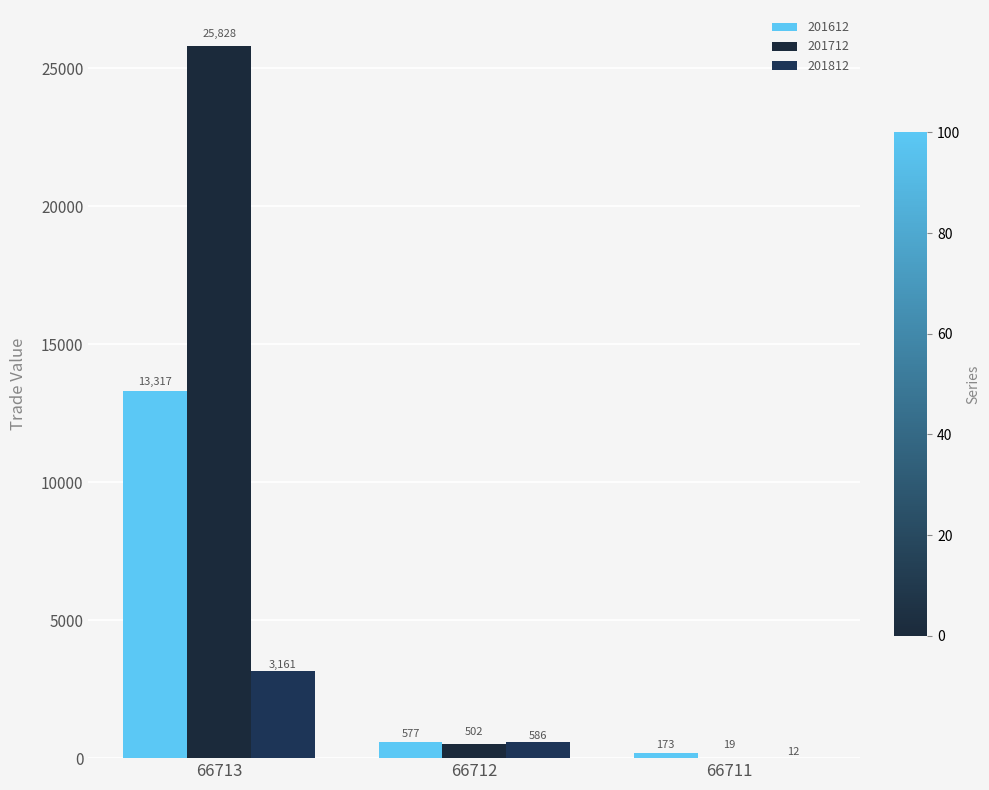

Count the number of categories in the chart.

3